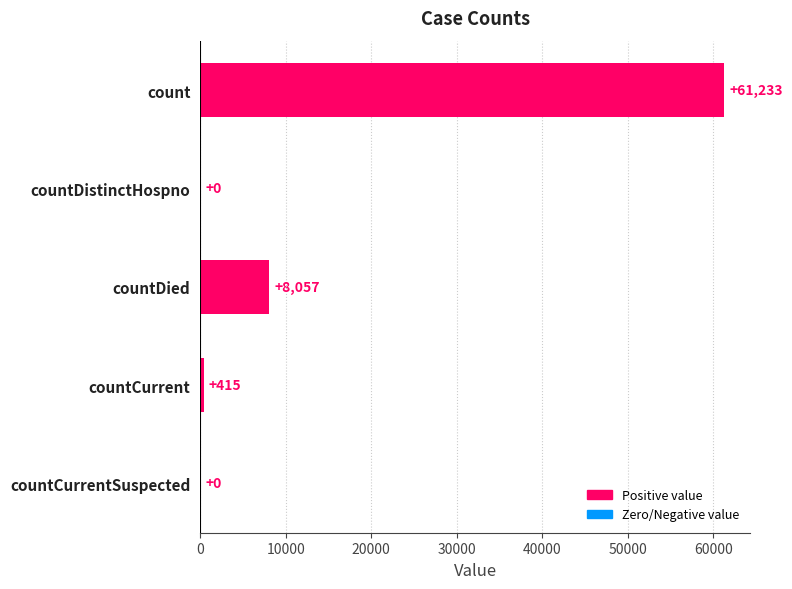

Which category has the highest value across all series?

count